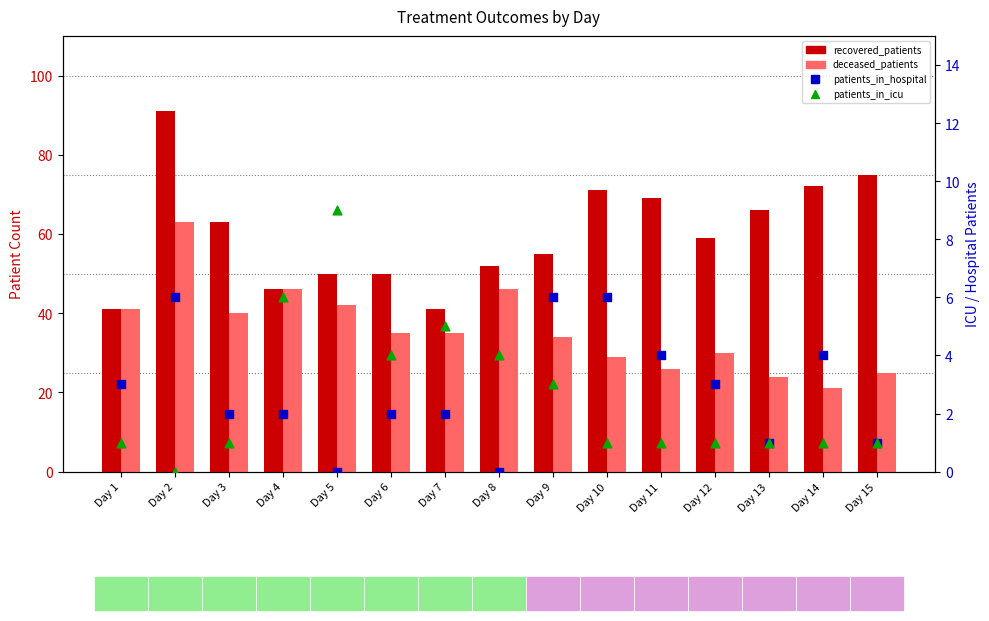

Which series reaches the maximum Y coordinate?

recovered_patients